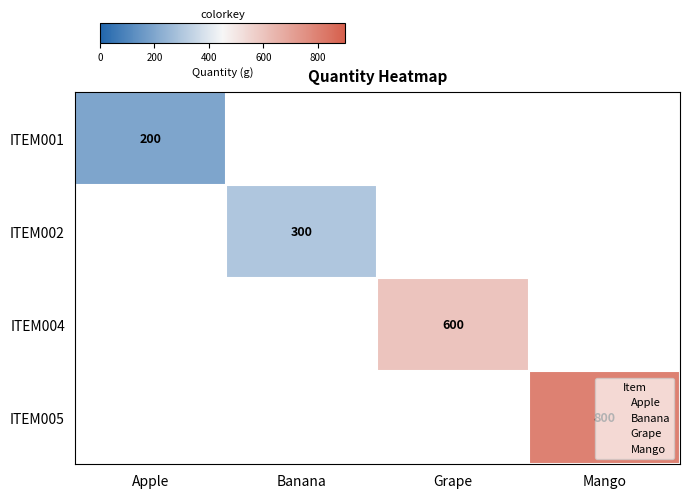

List the series in order of their peak value, lowest first.

ITEM001, ITEM002, ITEM004, ITEM005